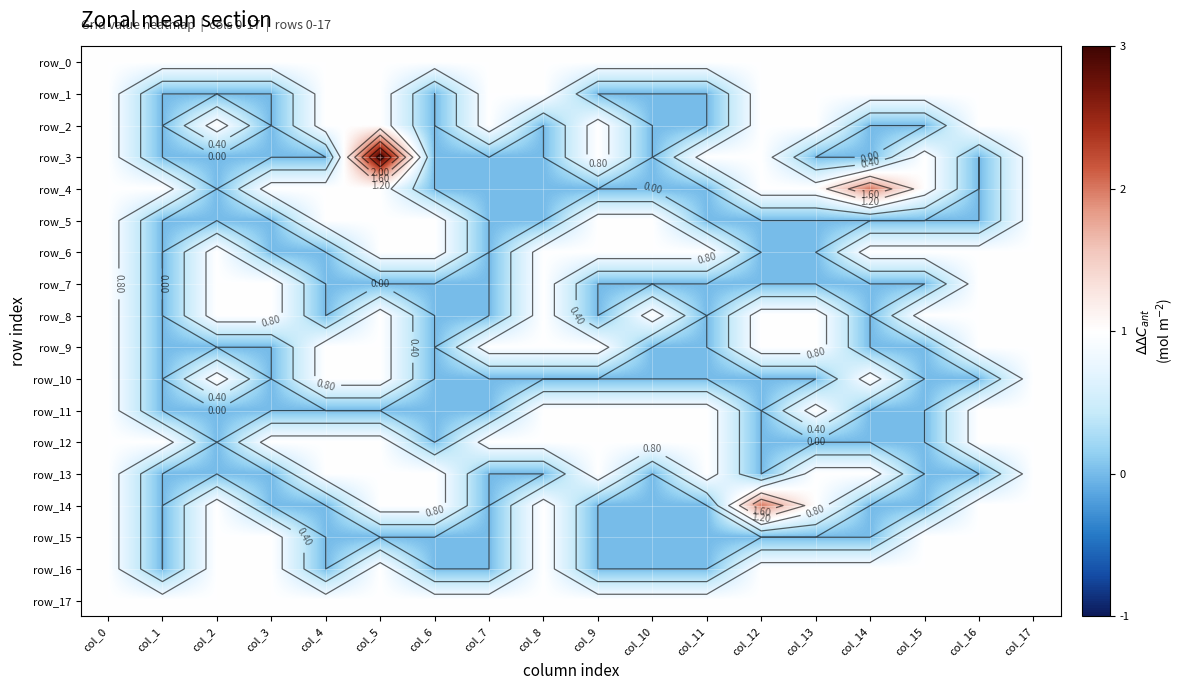

What is the sum of all row_13 values?

9